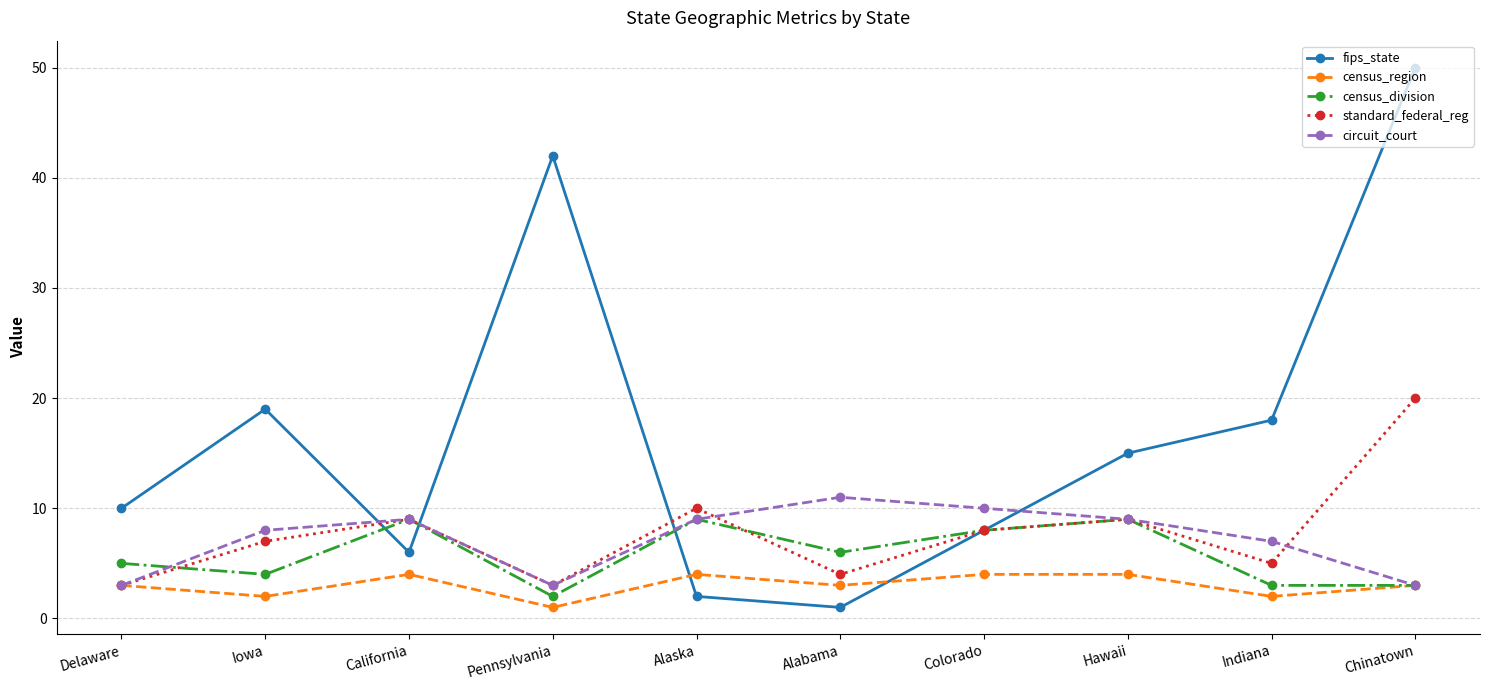

True or false: fips_state has more than 2 interior local peaks.

False